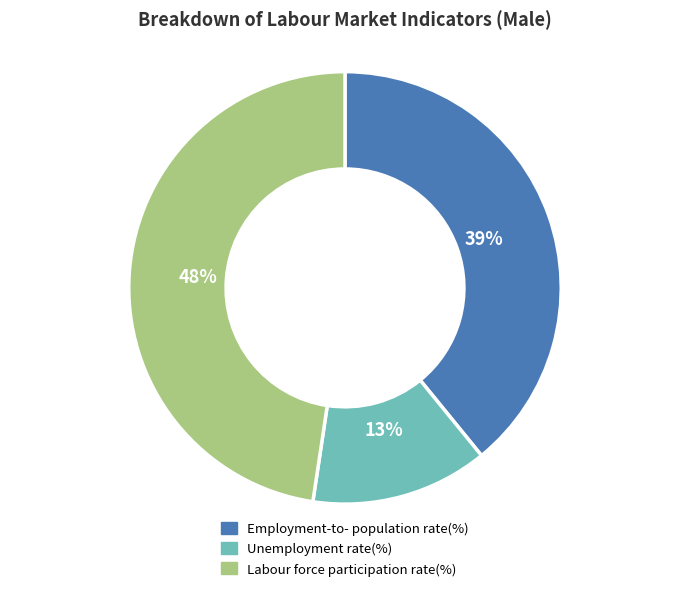

Does any single category account for the majority?

No